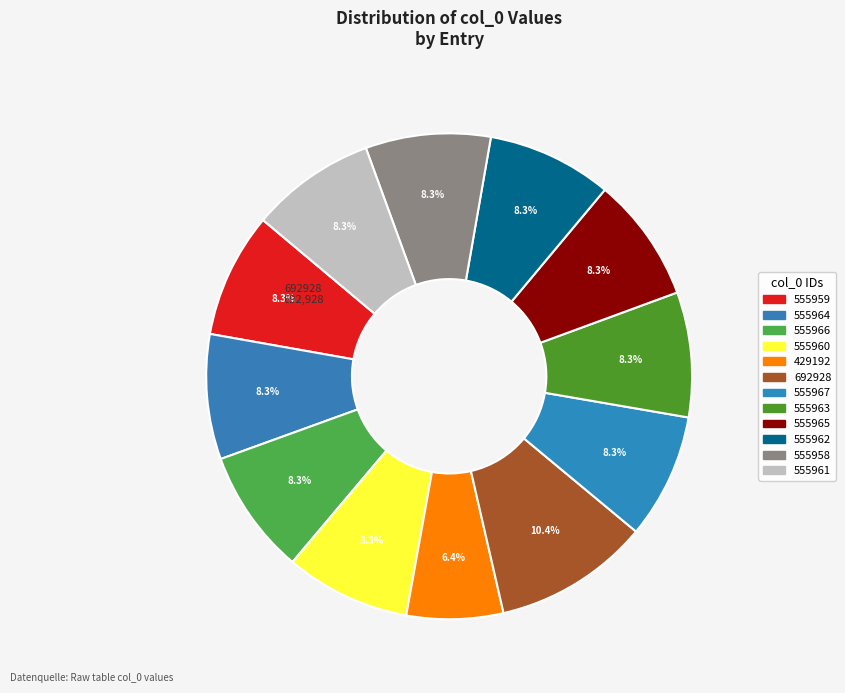

What is the change in value from 555966 to 555958?

-8